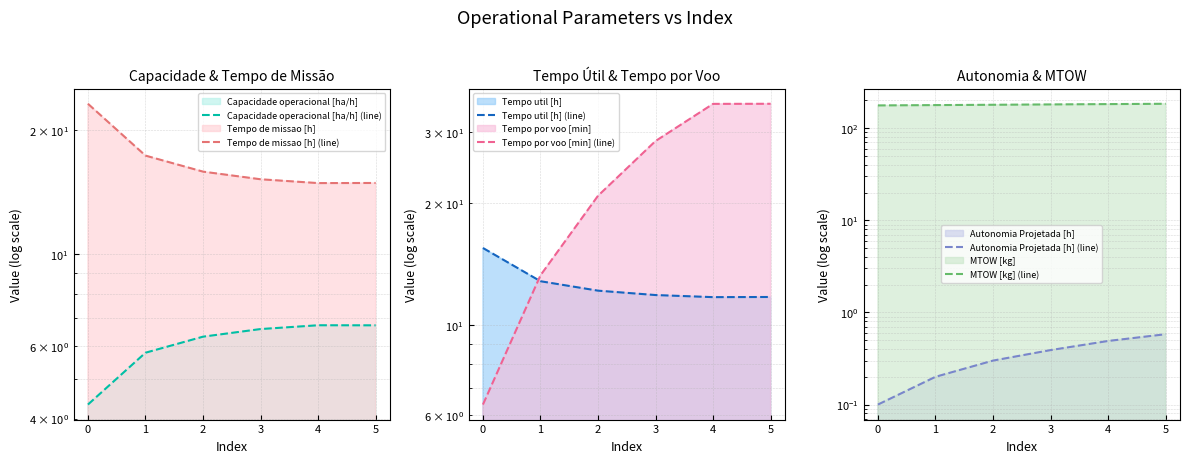

How many categories are shown in the chart?

6